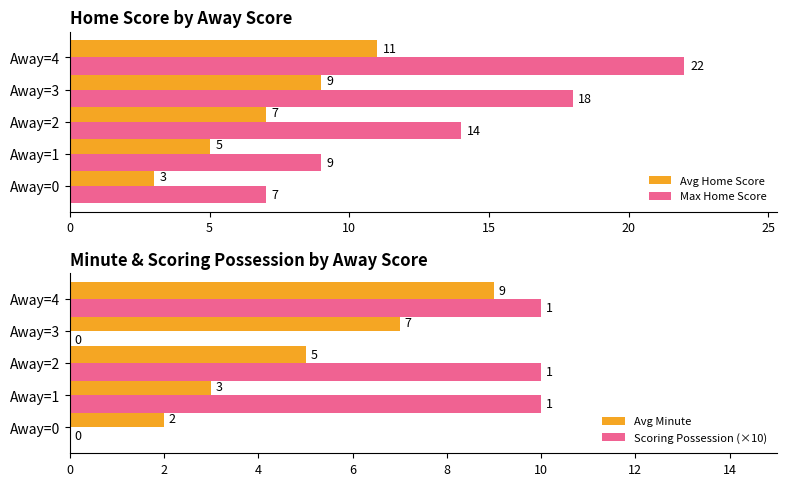

What value does the Max Home Score series have at 10, to the nearest 10?

10